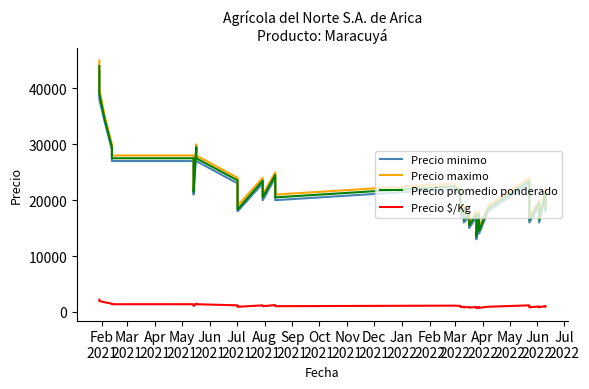

What is the sum of all Precio $/Kg values?

44090